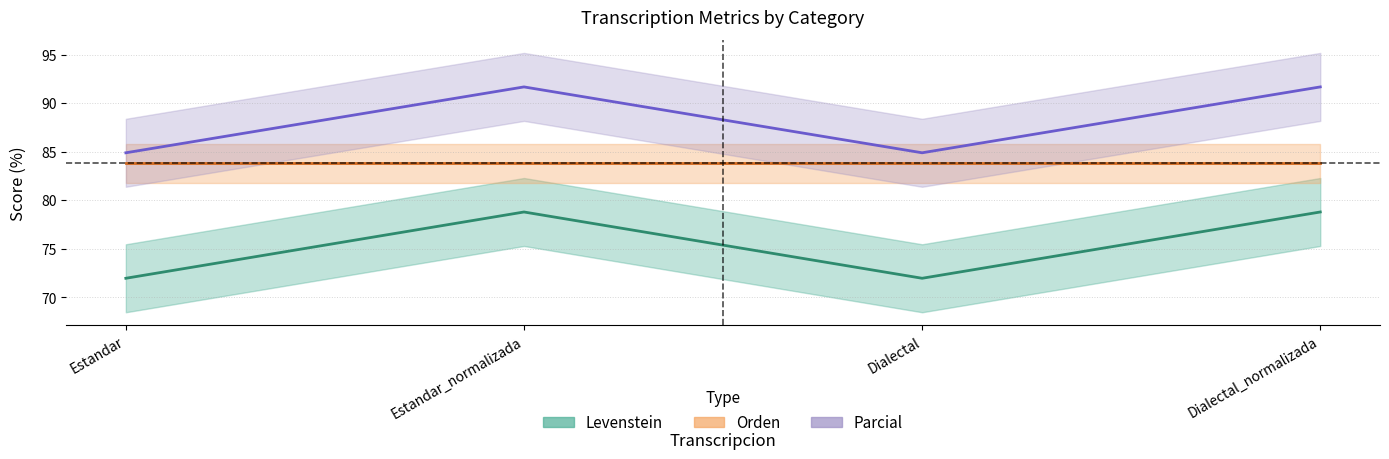

At which category is the sum across all series the highest?

Estandar_normalizada